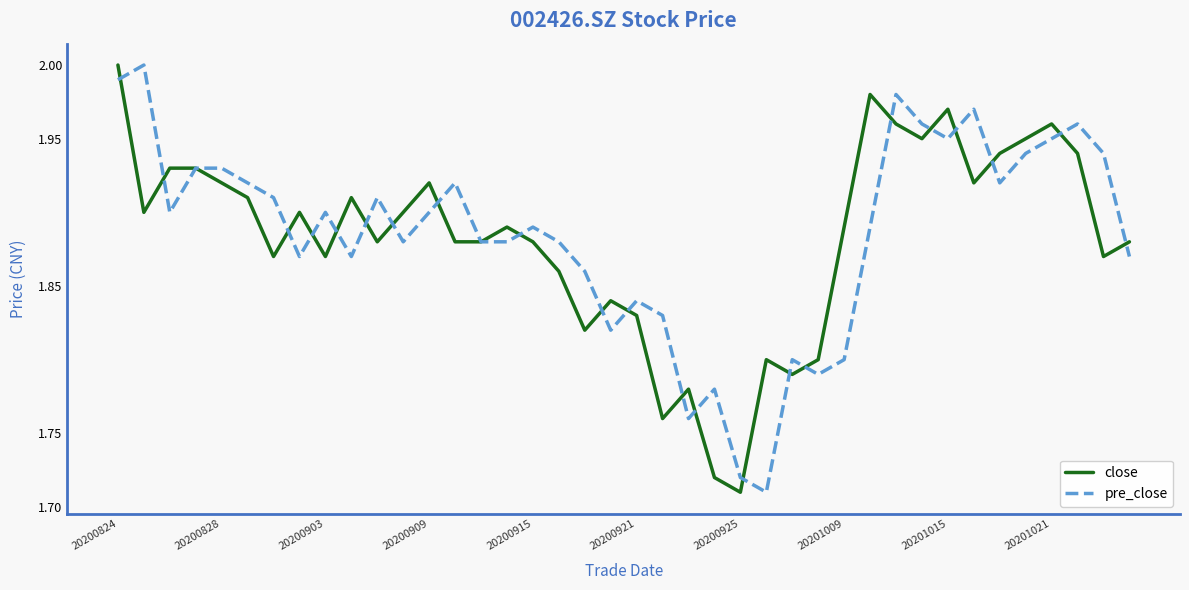

What are all the series names shown in the legend?

close, pre_close